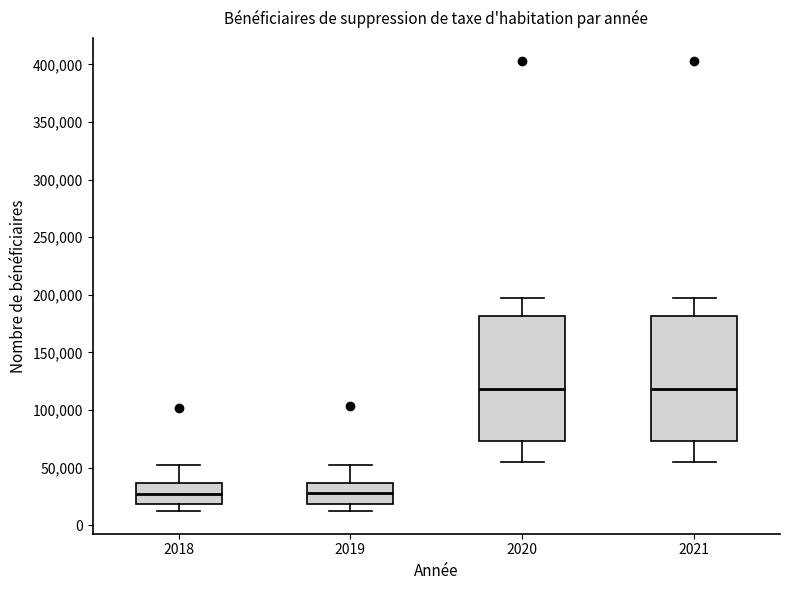

Reading left to right, read every box against the y-axis: the position of its median line, the range the box covers, and the ends of its whiskers. The values are not printed on the chart, so give them approximately, as read against the axis.

2018: median 30000, box 20000 to 35000, whiskers 10000 to 50000
2019: median 30000, box 20000 to 35000, whiskers 10000 to 50000
2020: median 120000, box 75000 to 180000, whiskers 55000 to 195000
2021: median 120000, box 75000 to 180000, whiskers 55000 to 195000